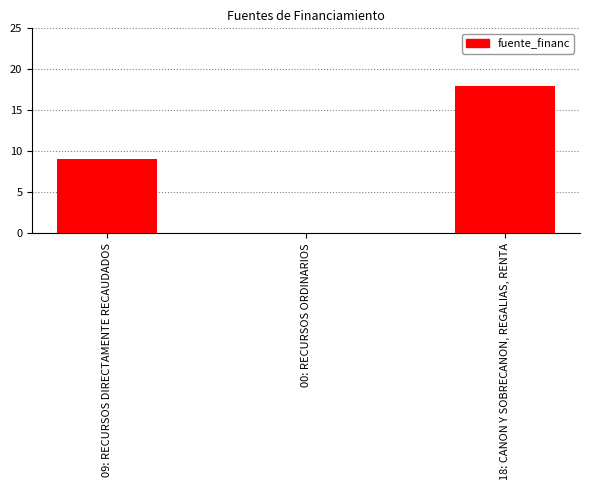

What is the ratio of the value at 09: RECURSOS DIRECTAMENTE RECAUDADOS to the value at 18: CANON Y SOBRECANON, REGALIAS, RENTA?

0.5